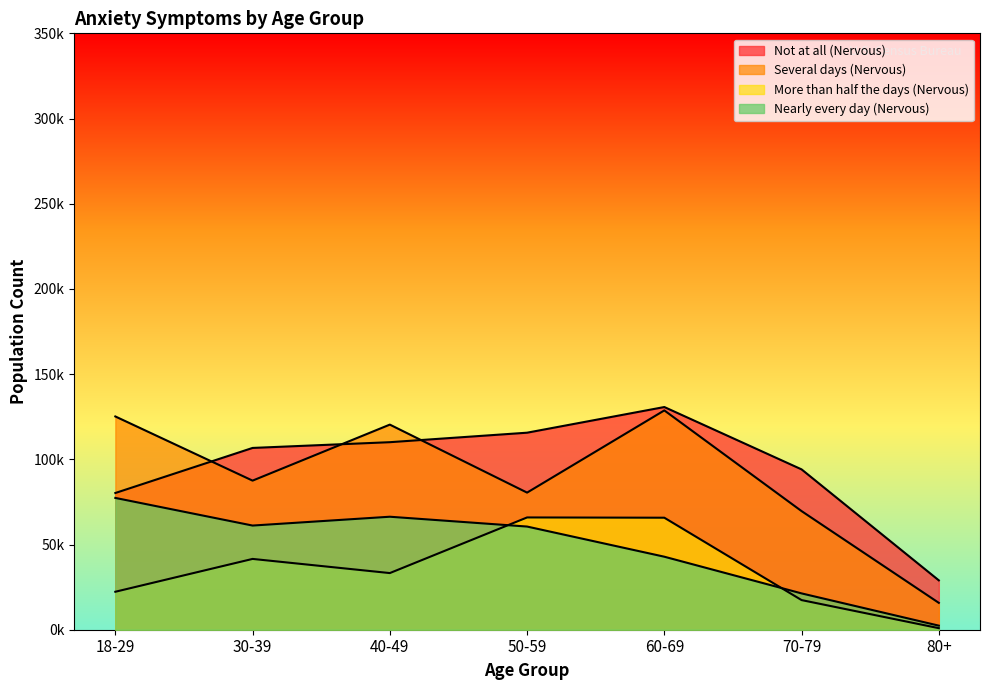

True or false: Nearly every day (Nervous) and Several days (Nervous) intersect in this chart.

False